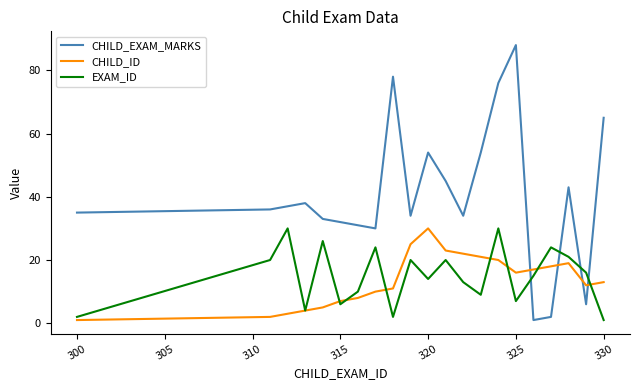

True or false: CHILD_EXAM_MARKS and EXAM_ID cross at least once.

True